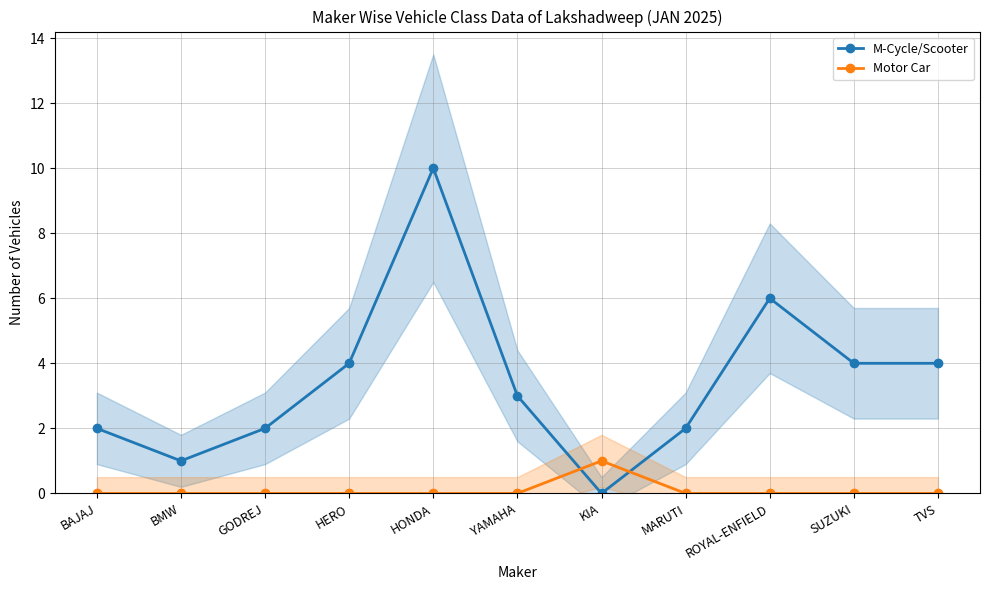

In M-Cycle/Scooter, how many points are lower than both neighbors (excluding endpoints)?

2